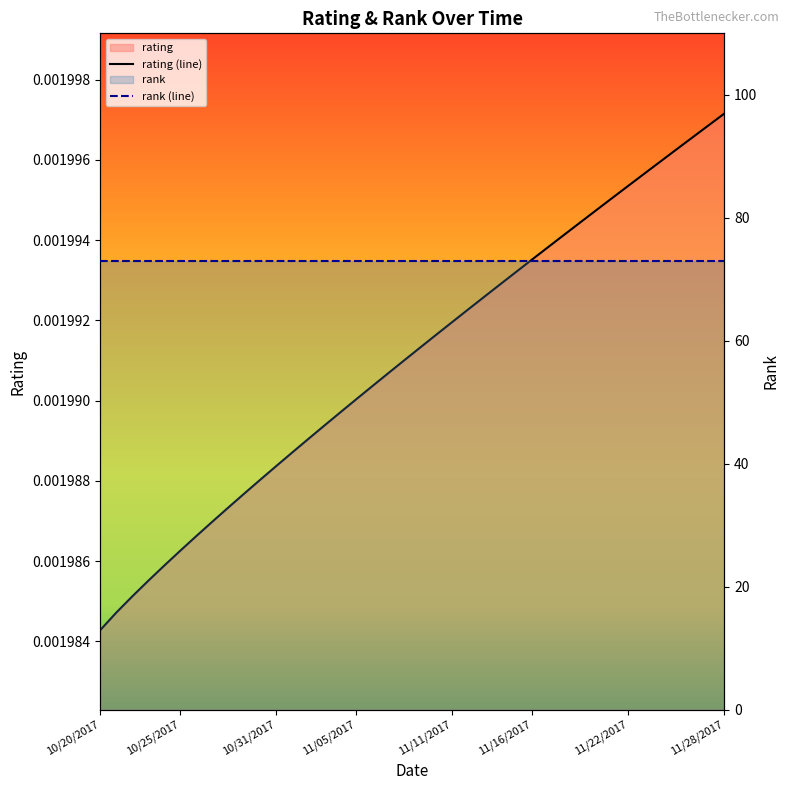

Which series changed the most between 11 and 35?

rating (line)